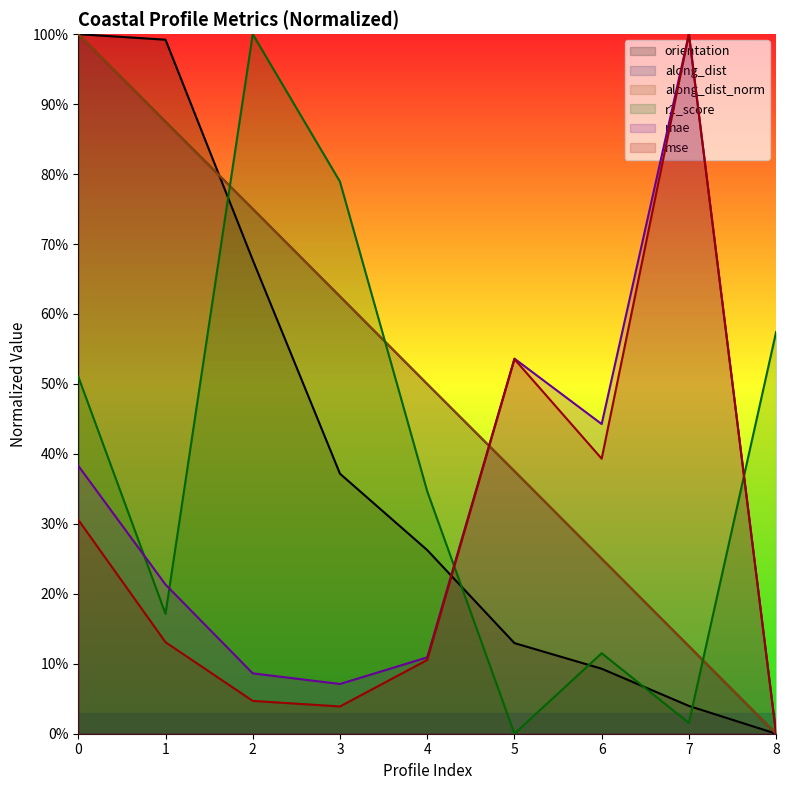

Which series has the largest total across all categories?

along_dist_norm